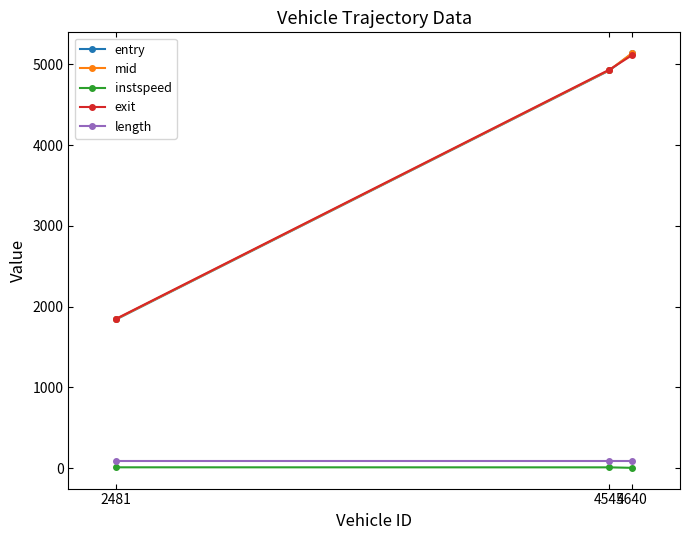

What is the minimum value for entry?

1842.0